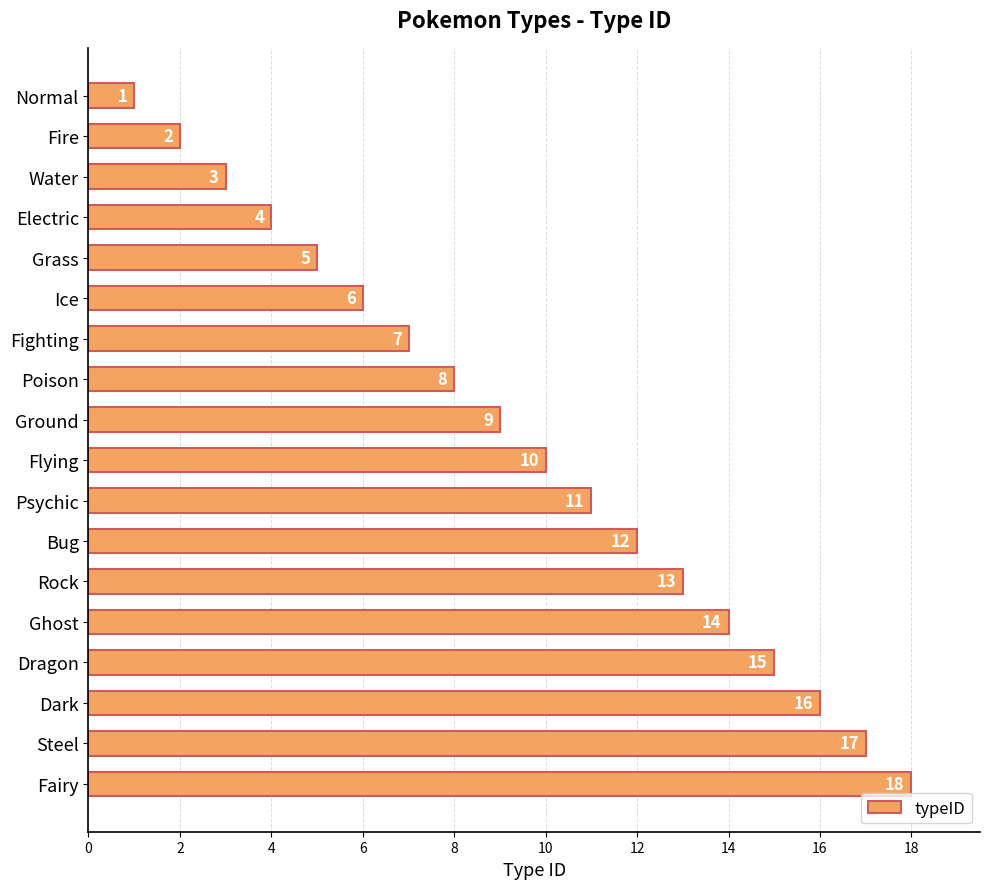

Approximately how many times larger is the value at Poison compared to Dragon?

0.5